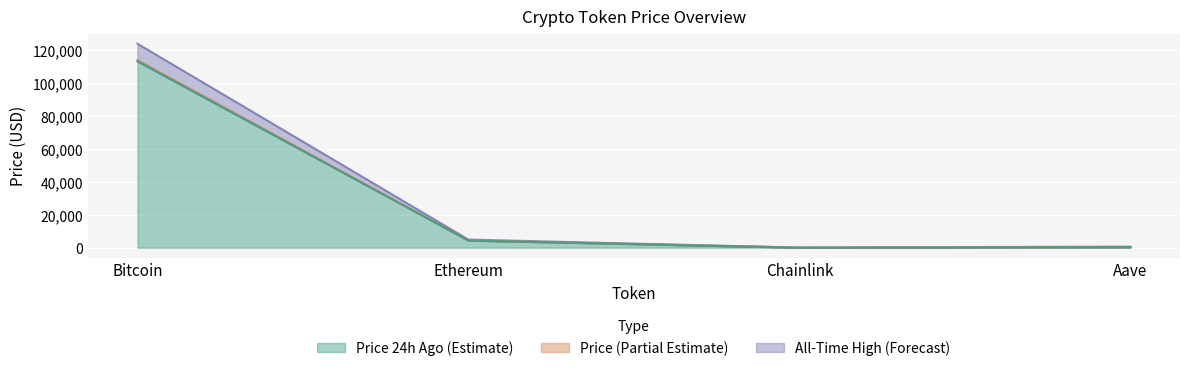

The value of price24hAgo at Aave is 302.2. True or false?

True